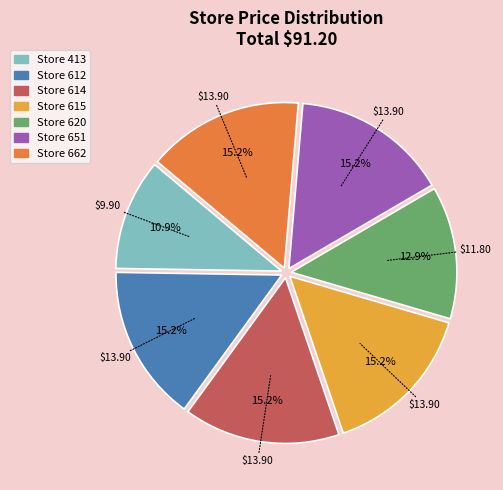

Does any single category account for the majority?

No